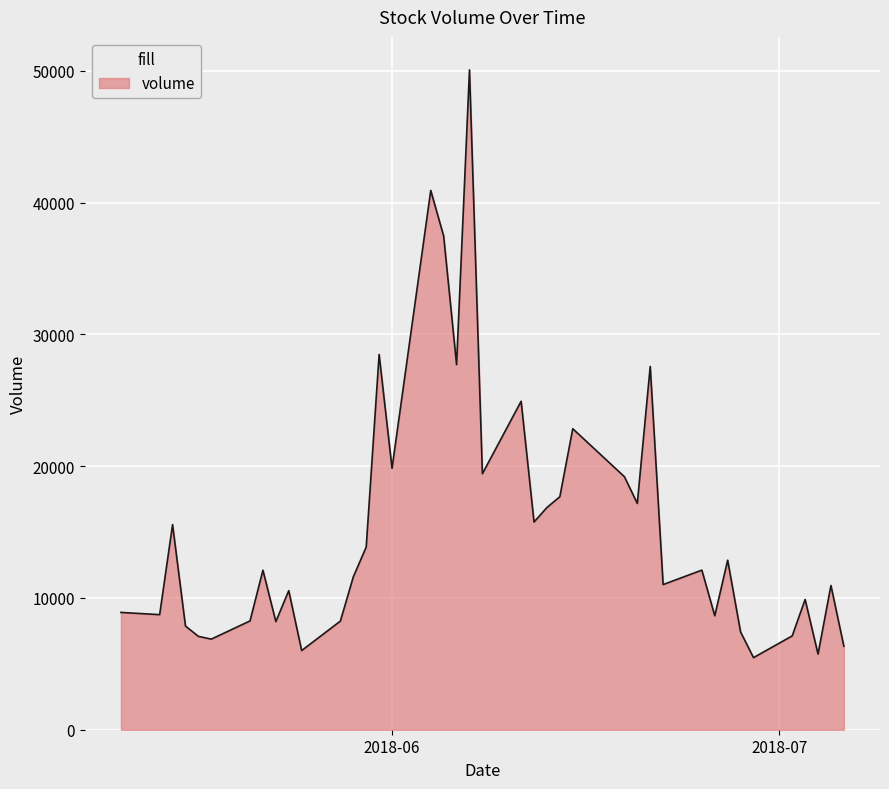

What is the greatest value displayed?

50081.8